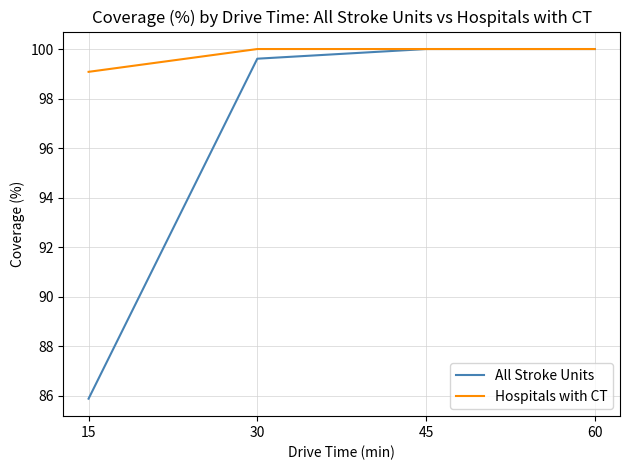

How many lines are shown in the chart?

2